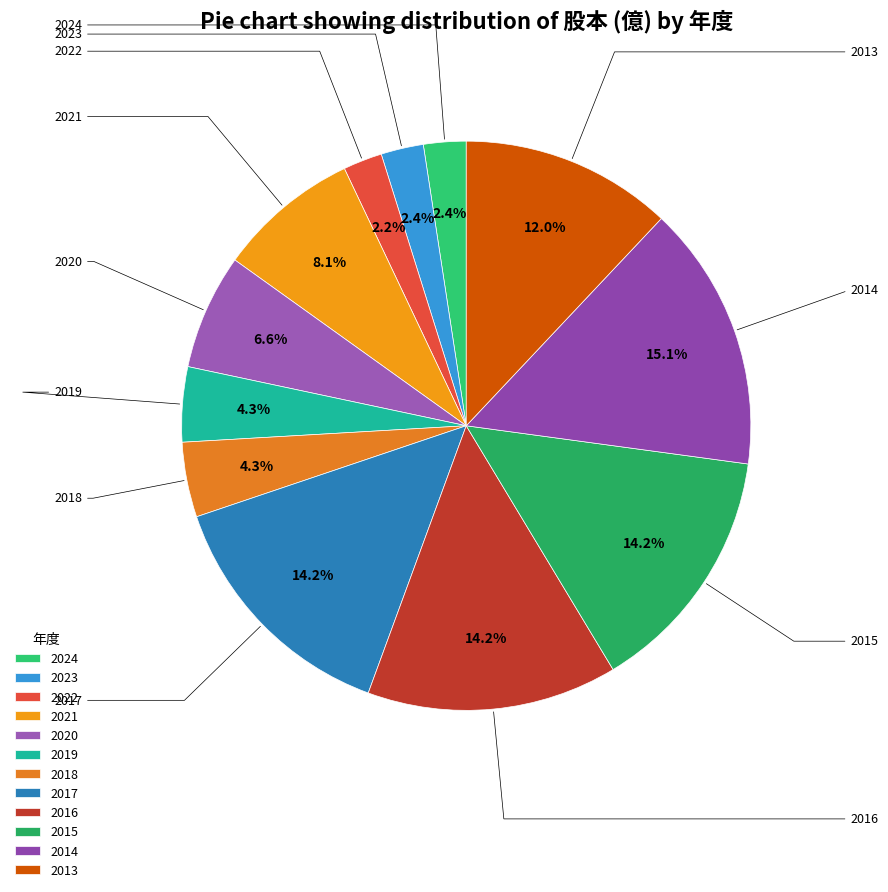

To the nearest percent, what is the average slice percentage?

8%